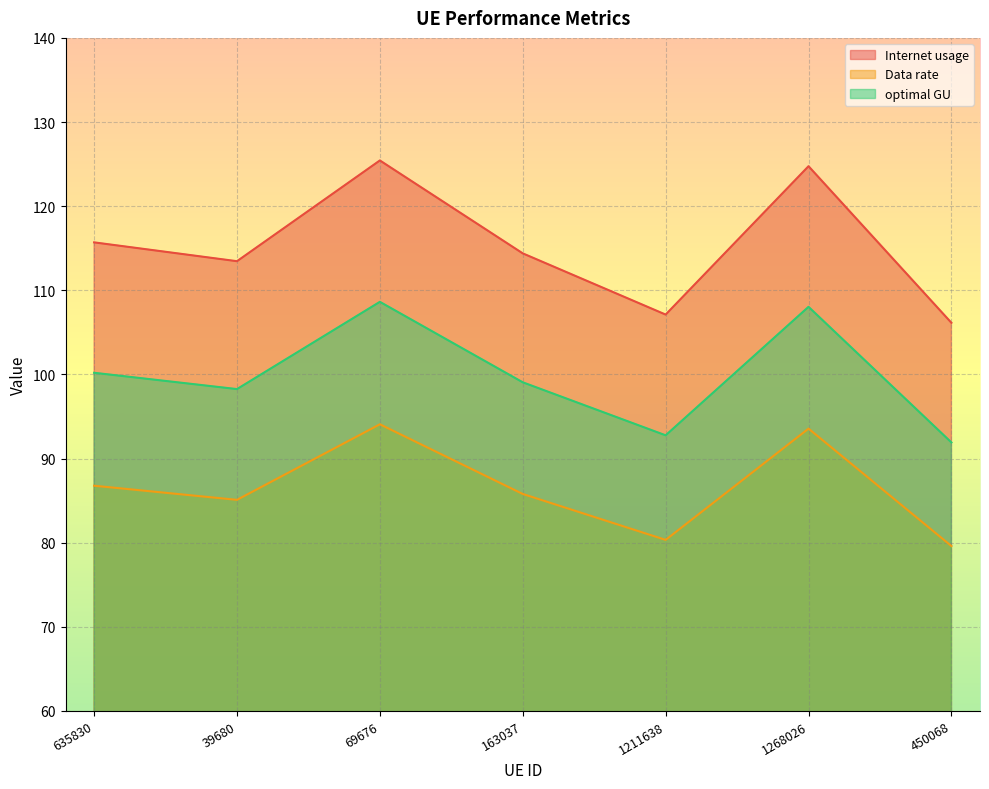

In optimal GU, how many points are higher than both neighbors (excluding endpoints)?

2